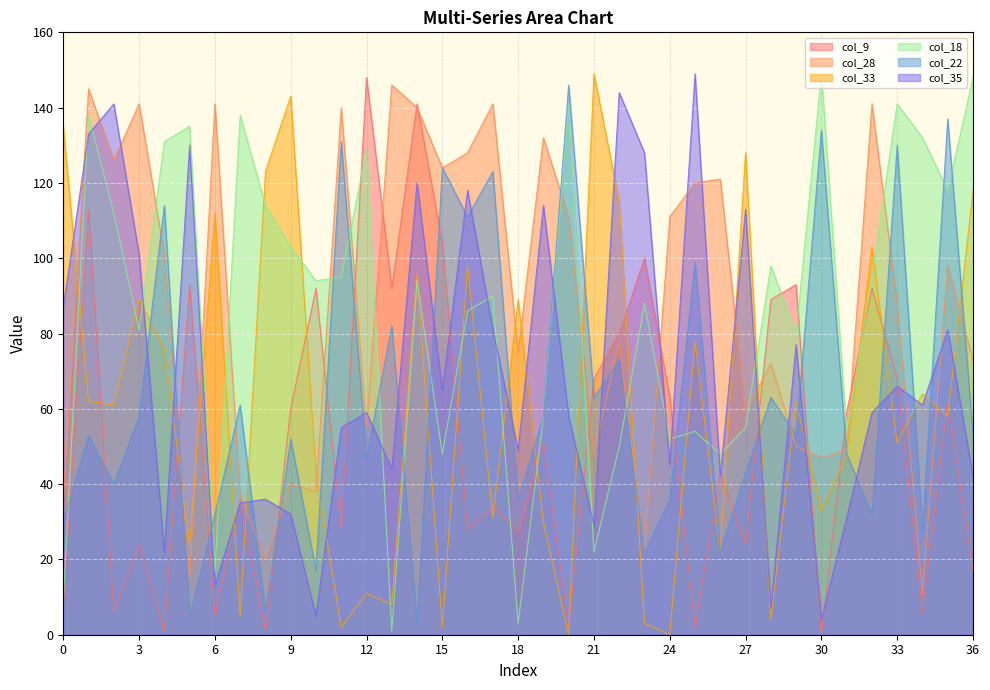

What is the sum of the col_18 values at 1 and 2?

250